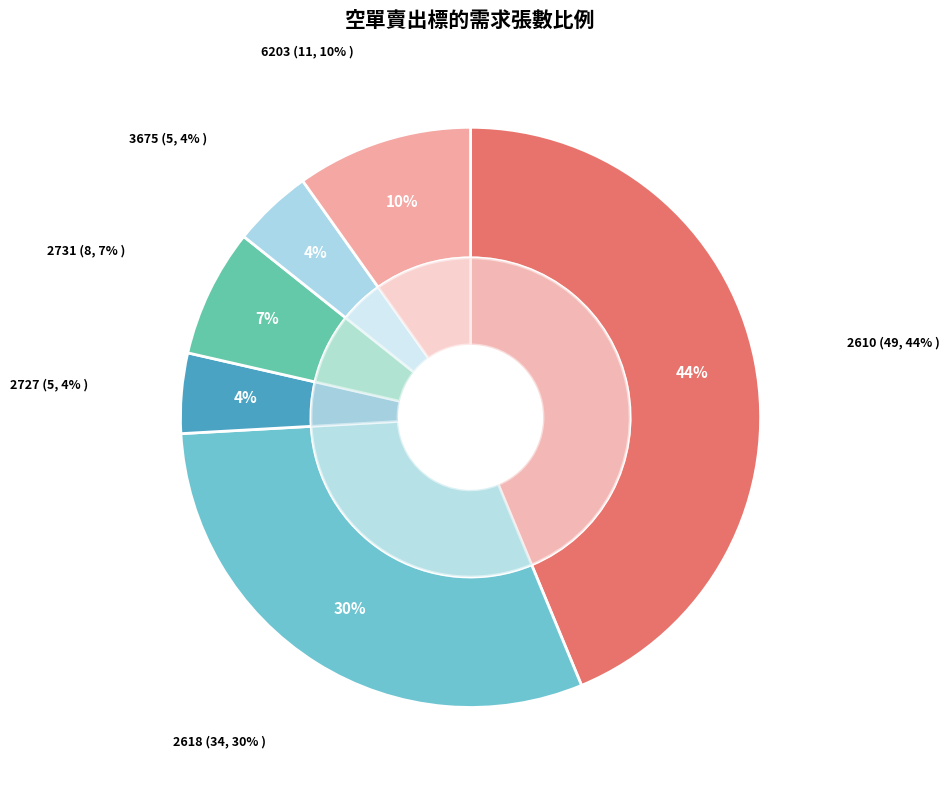

To the nearest percent, what is the difference between the largest and smallest slice percentages?

39%